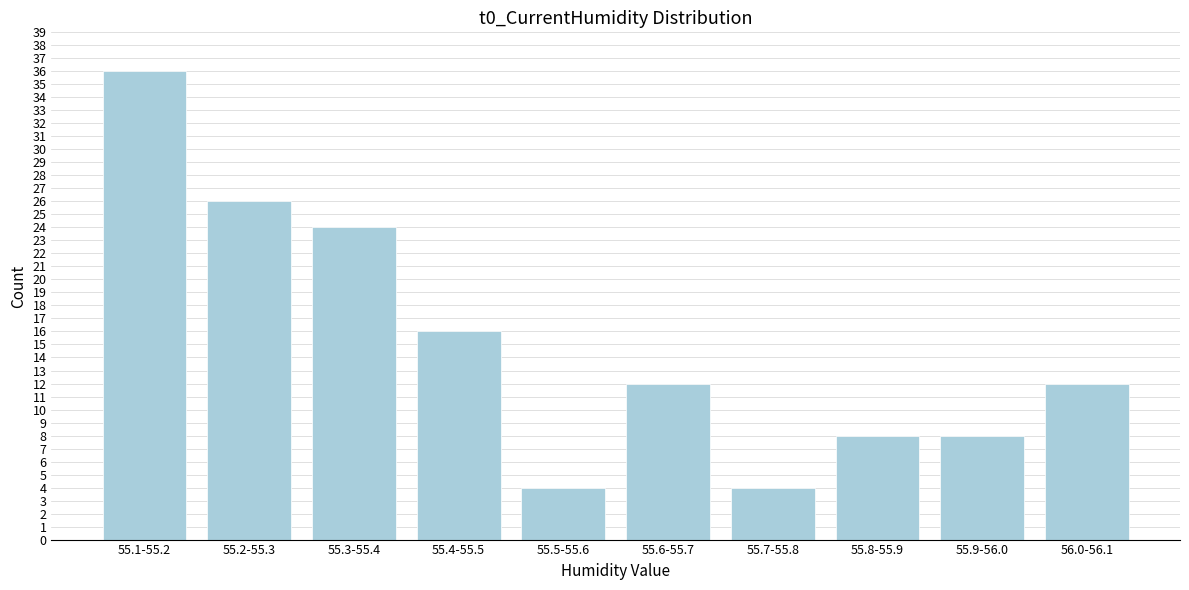

Reading right to left, what are all the values shown in this chart?

12	8	8	4	12	4	16	24	26	36